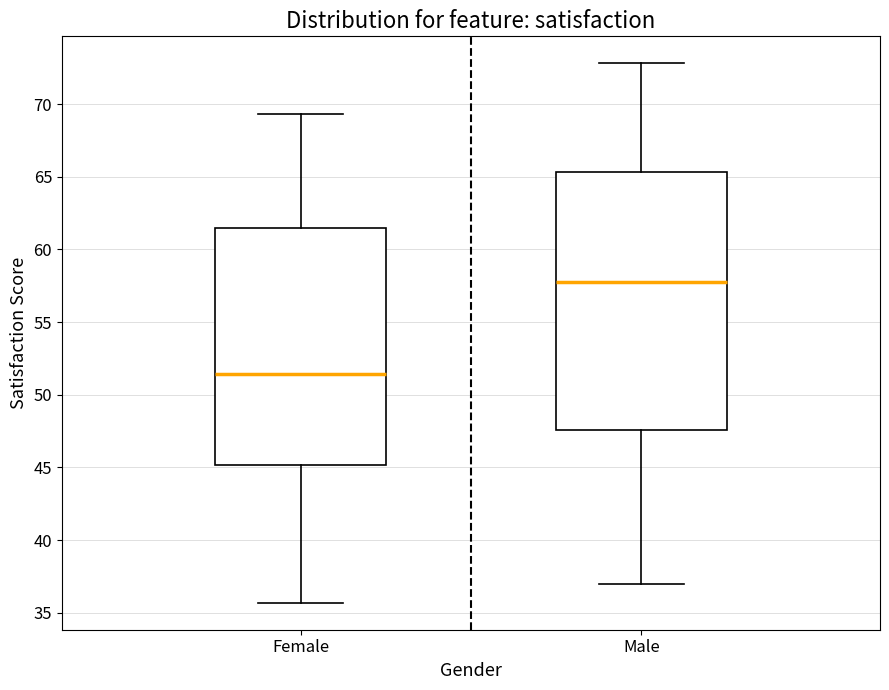

Which box has the highest median line?

Male